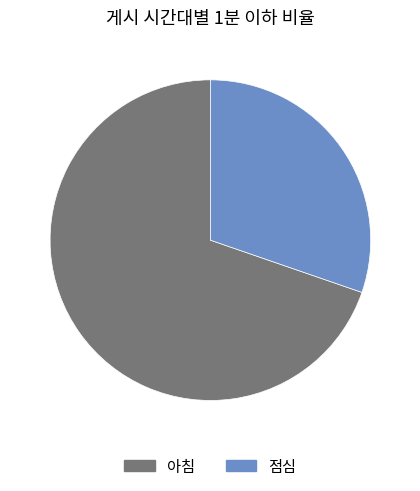

The 점심 slice represents 30% of the pie. True or false?

True